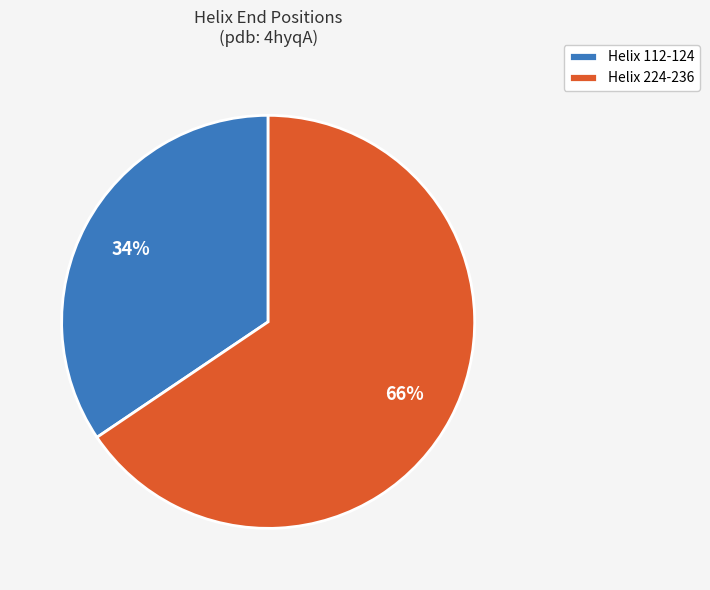

The Helix 224-236 slice represents 51% of the pie. True or false?

False